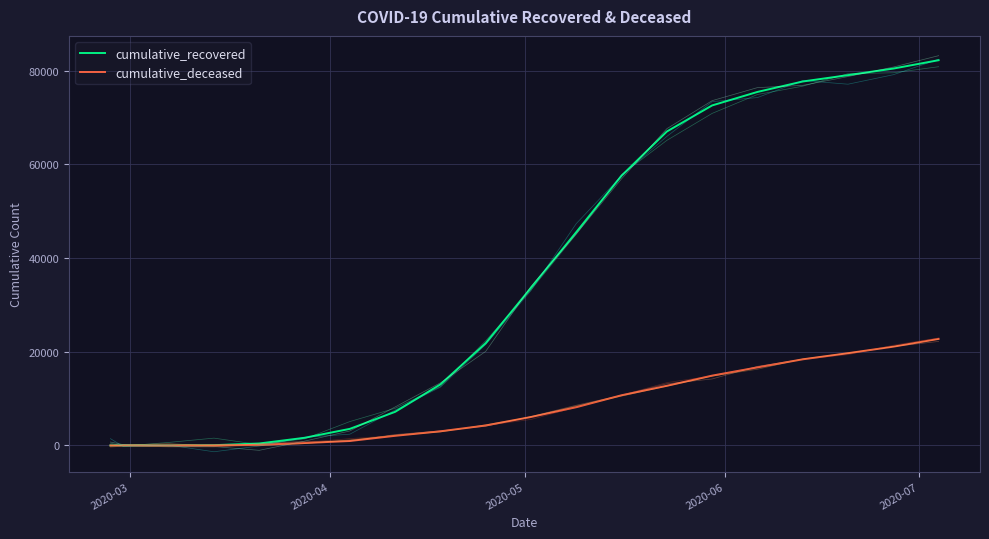

What is the maximum value for cumulative_recovered?

82222